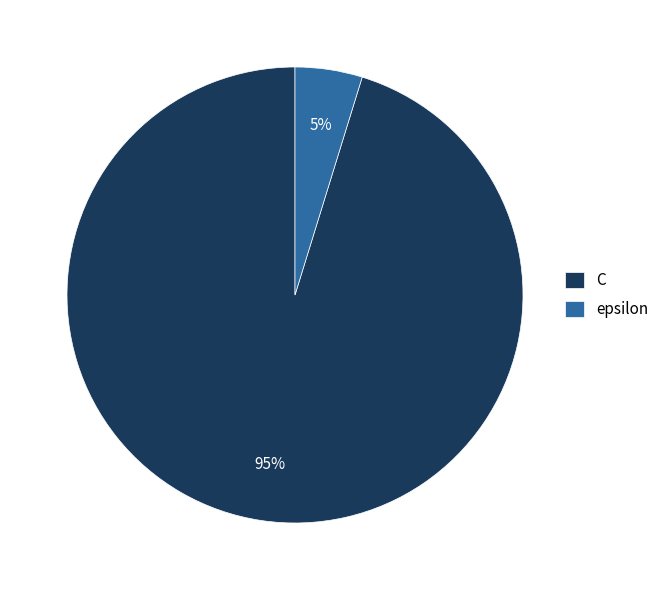

Do C and epsilon together represent more than half of the pie?

Yes